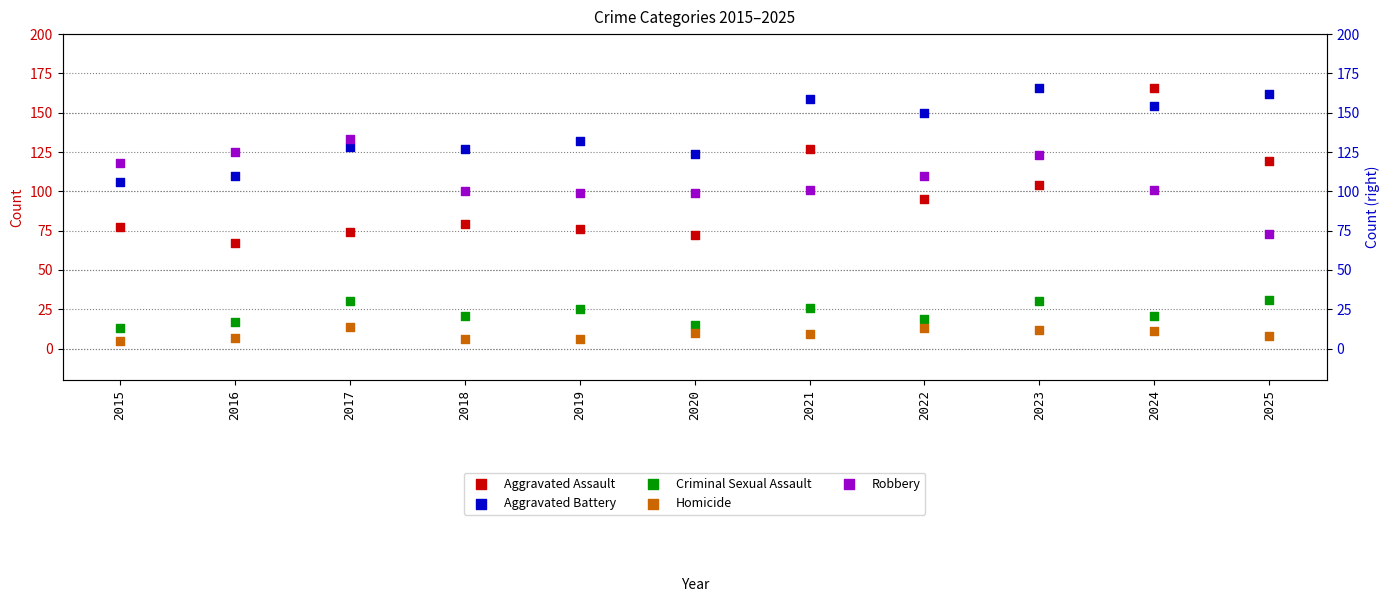

What is the total value across all series at 2025?

393